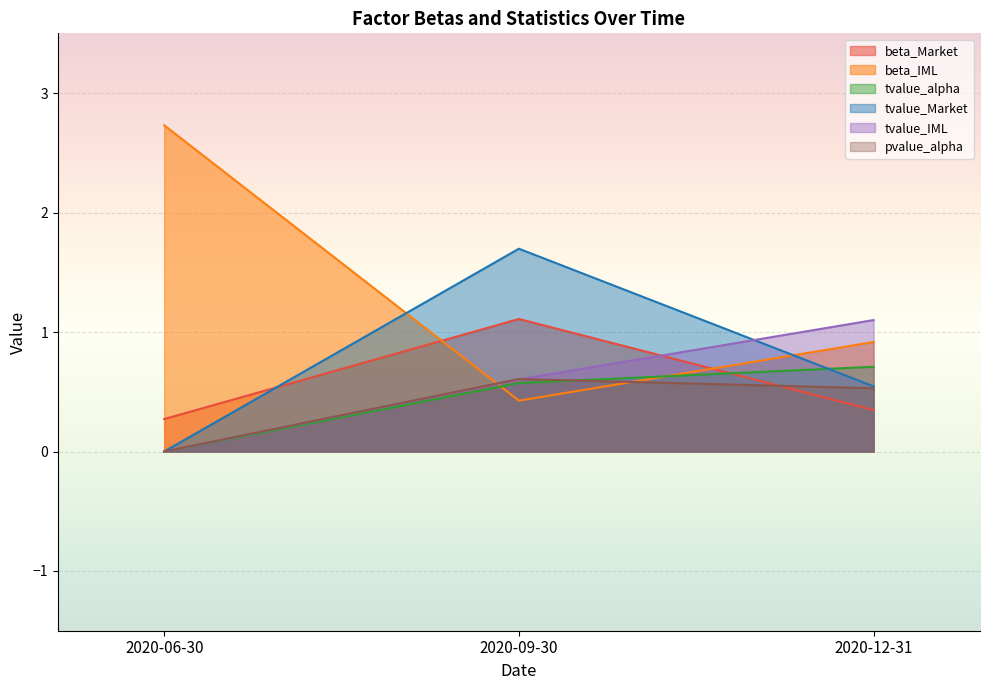

At which category does the chart reach its peak across all series?

2020-06-30